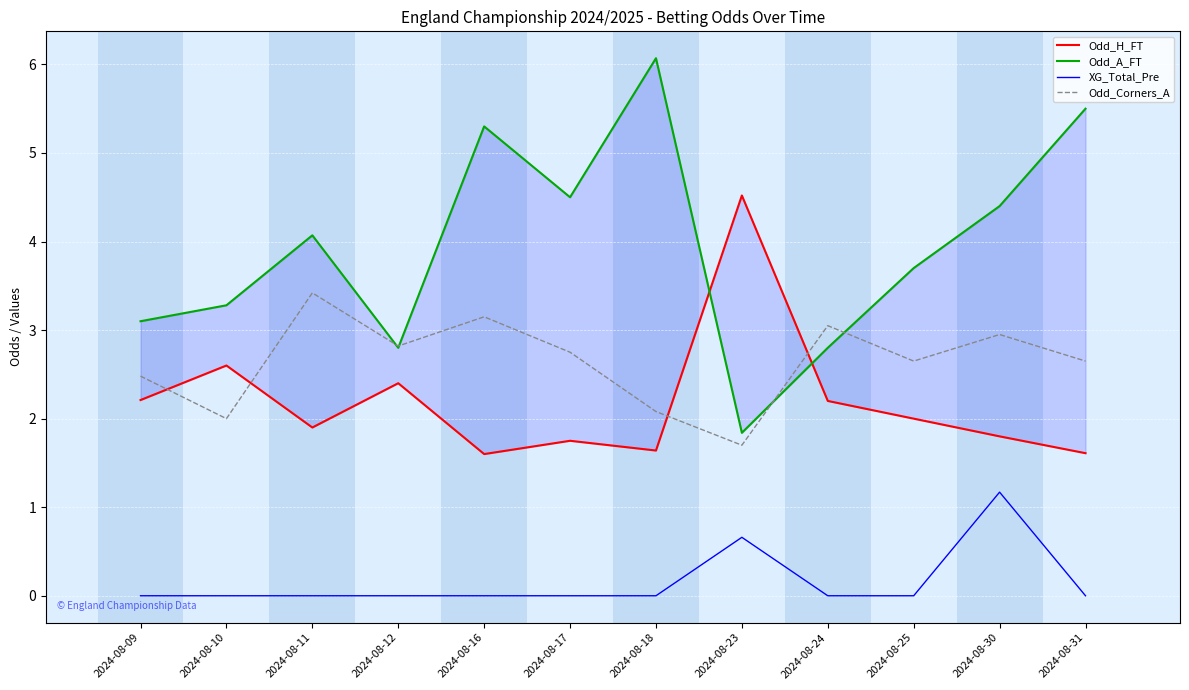

Reading left to right, what are all the values shown in this chart?

Odd_H_FT: 2.2	2.6	1.9	2.4	1.6	1.8	1.6	4.5	2.2	2.0	1.8	1.6
Odd_A_FT: 3.1	3.3	4.1	2.8	5.3	4.5	6.1	1.8	2.8	3.7	4.4	5.5
XG_Total_Pre: 0.0	0.0	0.0	0.0	0.0	0.0	0.0	0.7	0.0	0.0	1.2	0.0
Odd_Corners_A: 2.5	2.0	3.4	2.8	3.1	2.8	2.1	1.7	3.0	2.6	3.0	2.6